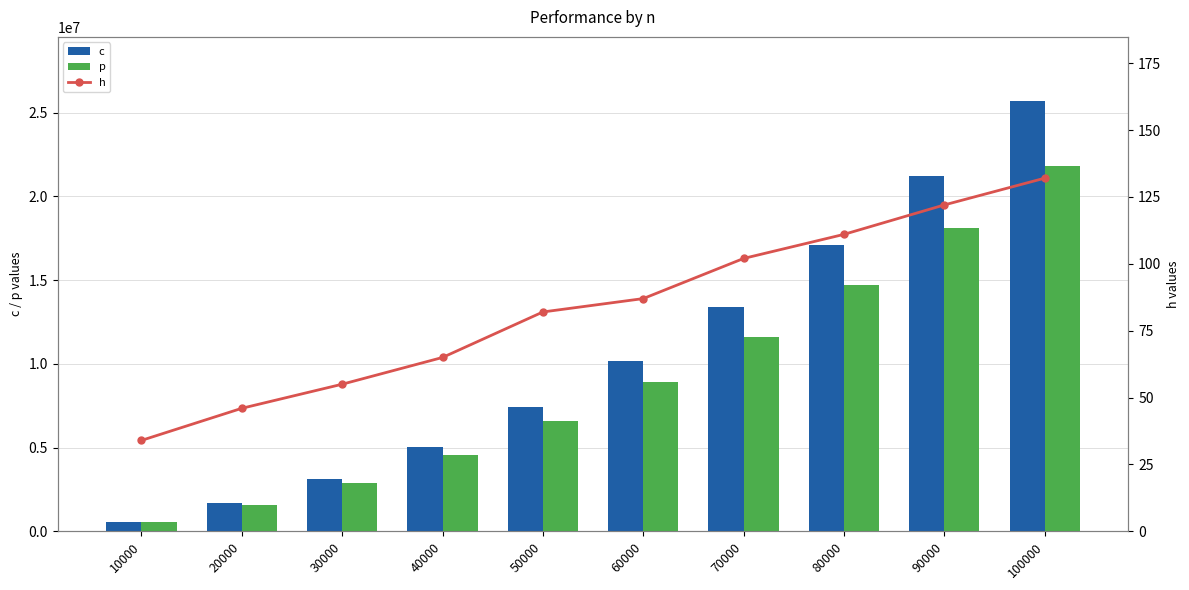

What are all the series names shown in the legend?

c, p, h